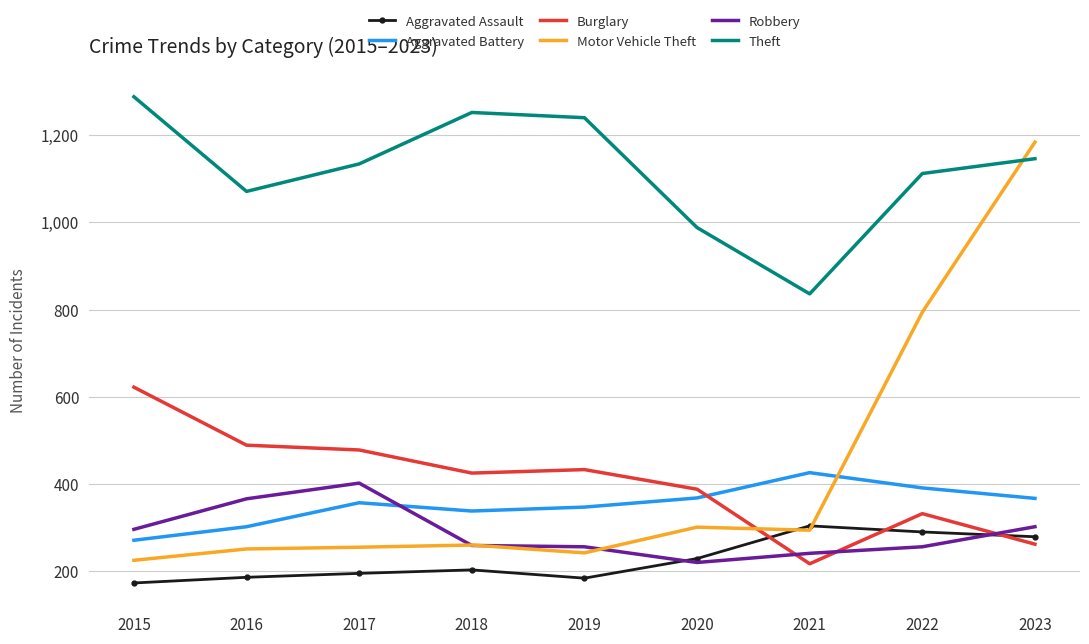

Between 2019 and 2021, which series saw the biggest shift?

Theft